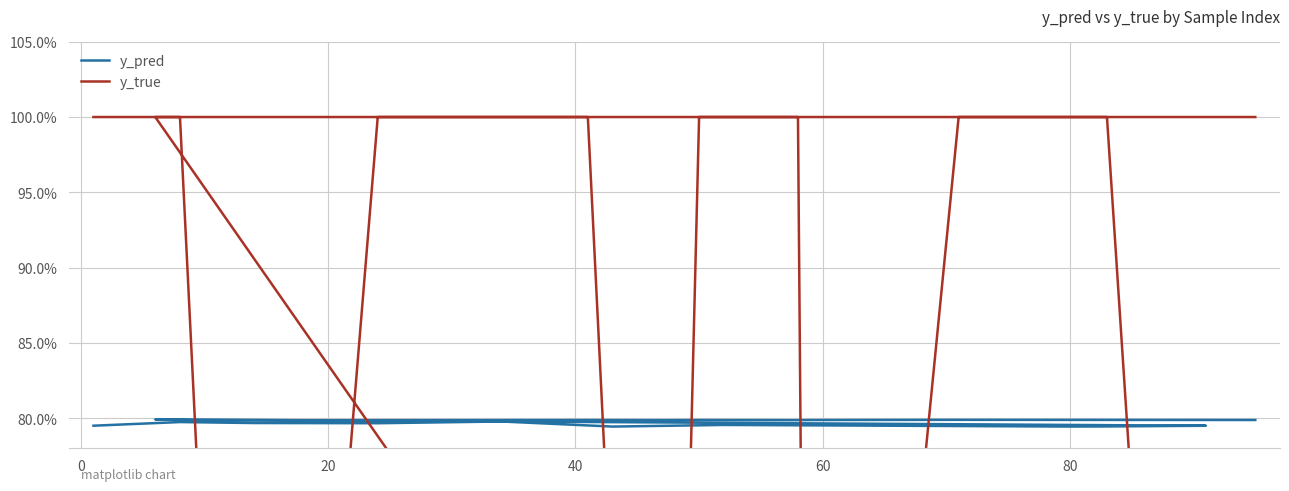

Between which two adjacent categories do y_true and y_pred first intersect?

0 and 20